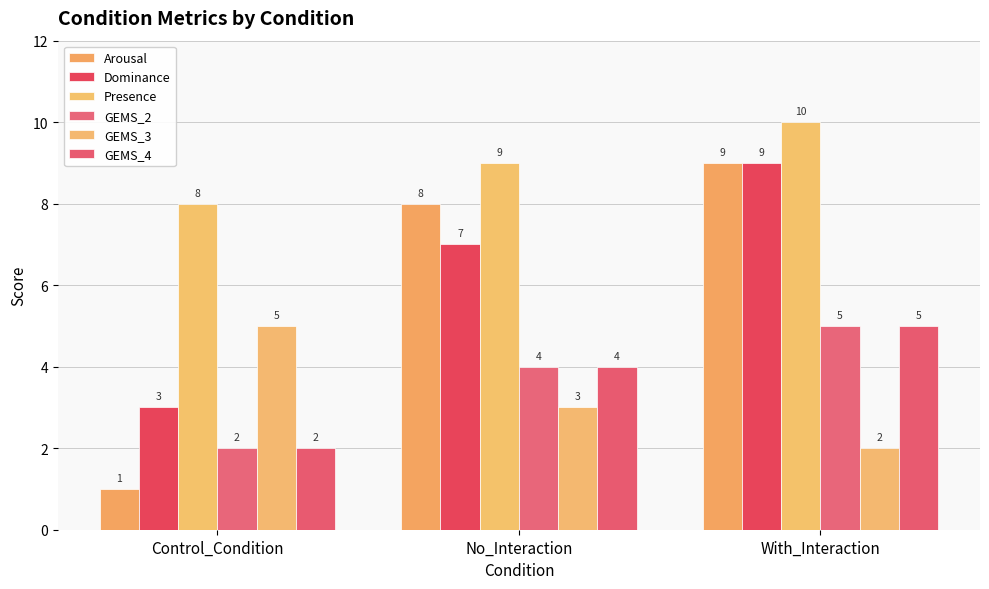

Is the value of Dominance at Control_Condition greater than the value of Presence at No_Interaction?

No